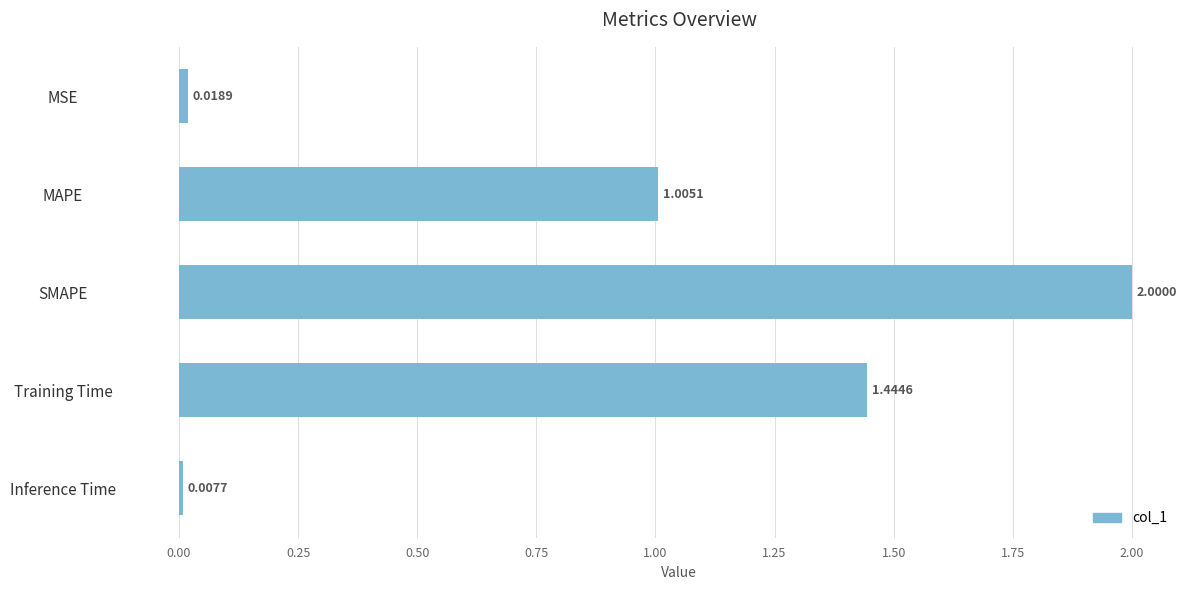

How many data points does each series have?

5